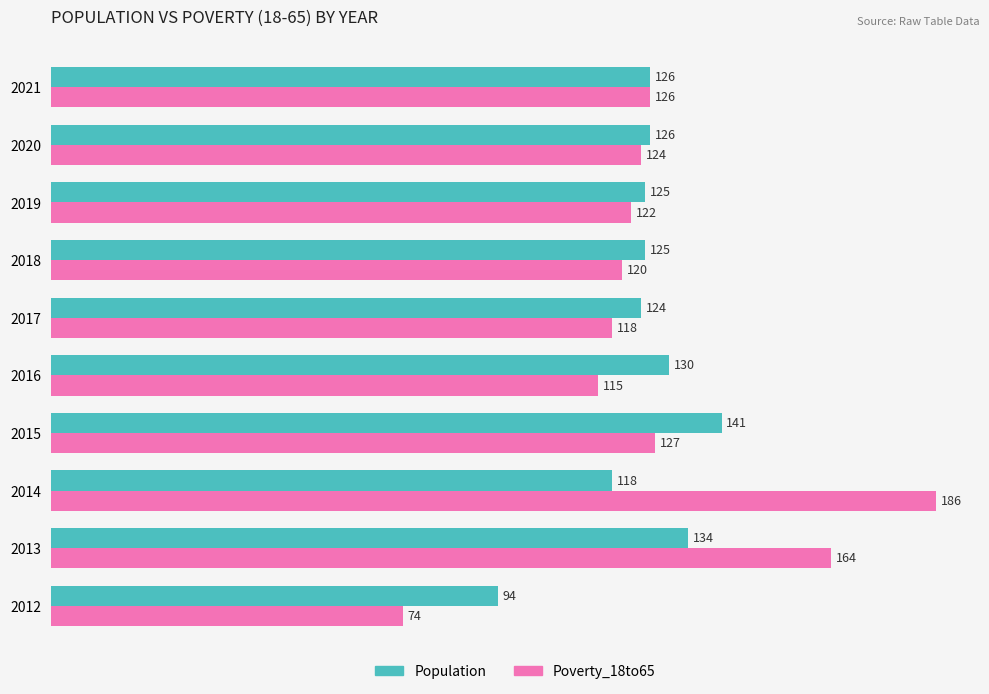

Rank the series by their average value, from lowest to highest.

Population, Poverty_18to65